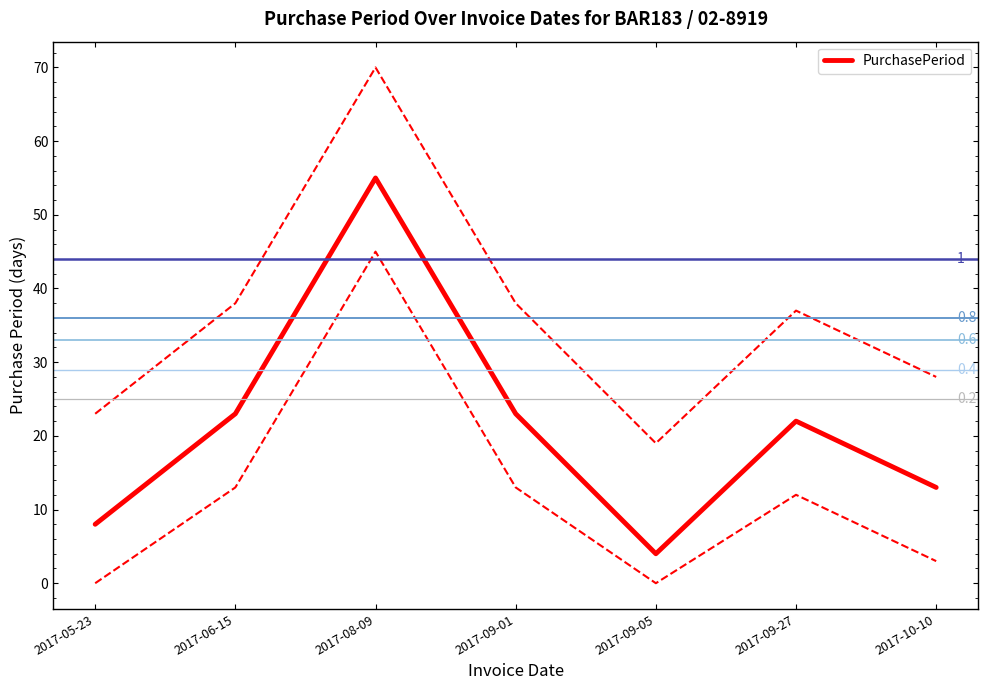

What is the minimum value shown in the chart?

4